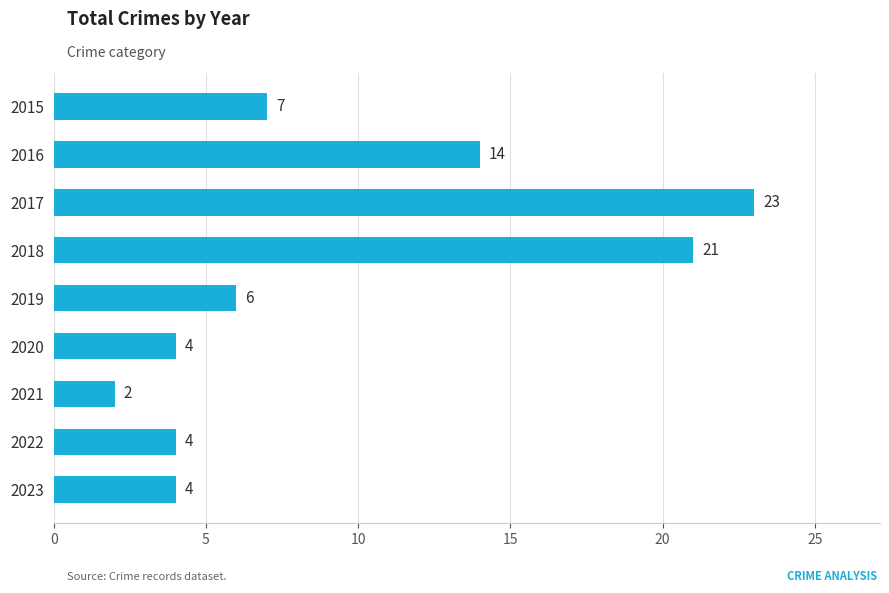

What is the difference between the second highest and second lowest values?

17